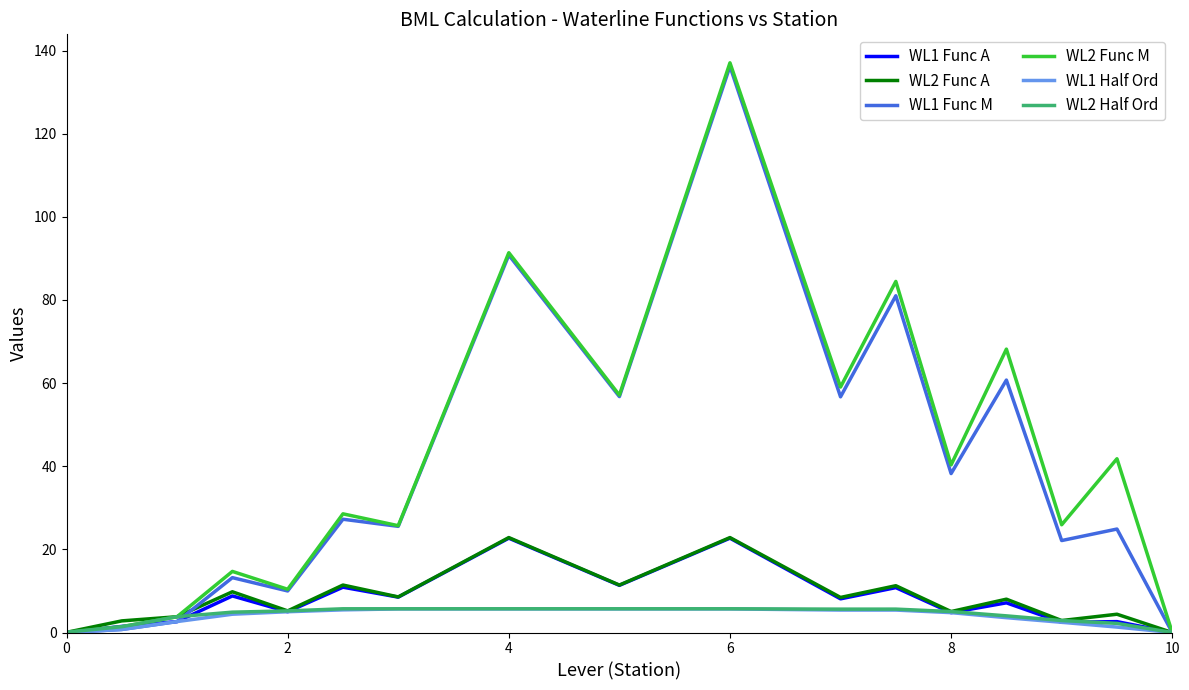

What is the greatest value displayed?

137.0